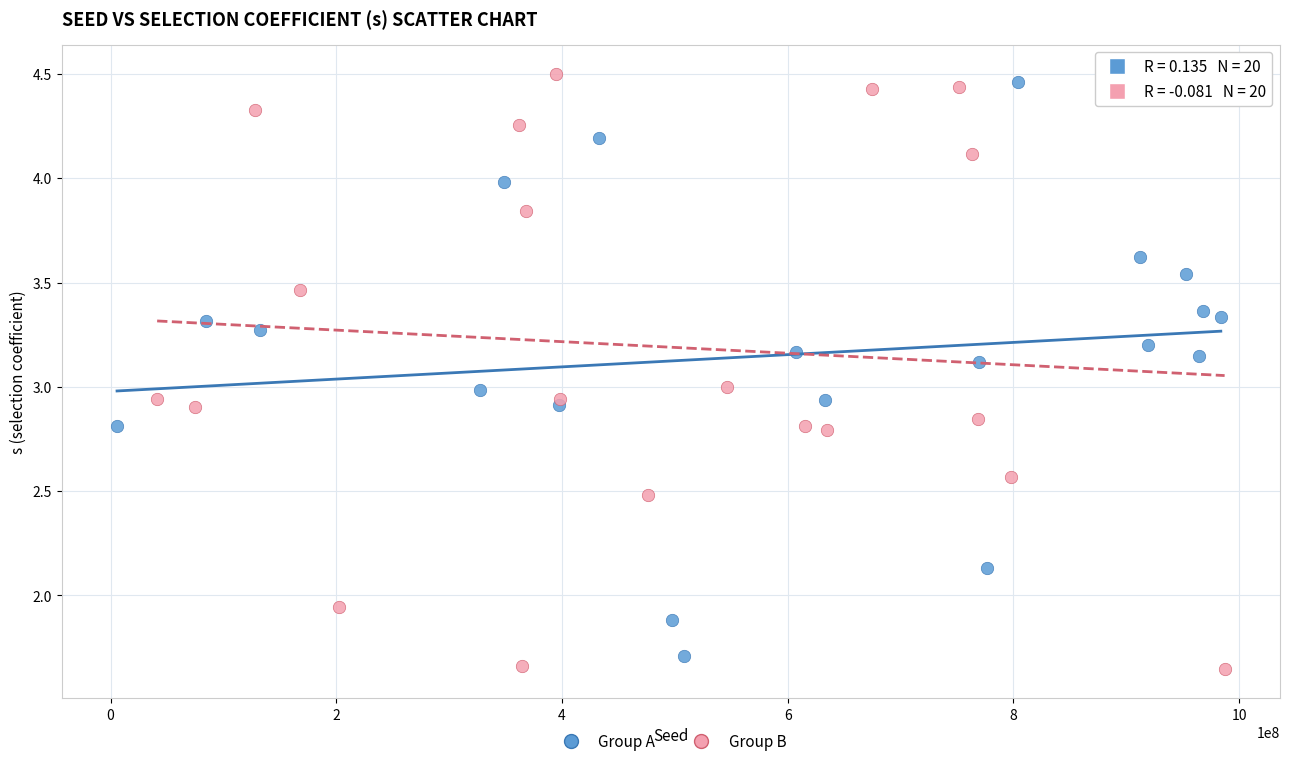

Which series reaches the minimum Y coordinate?

Group B